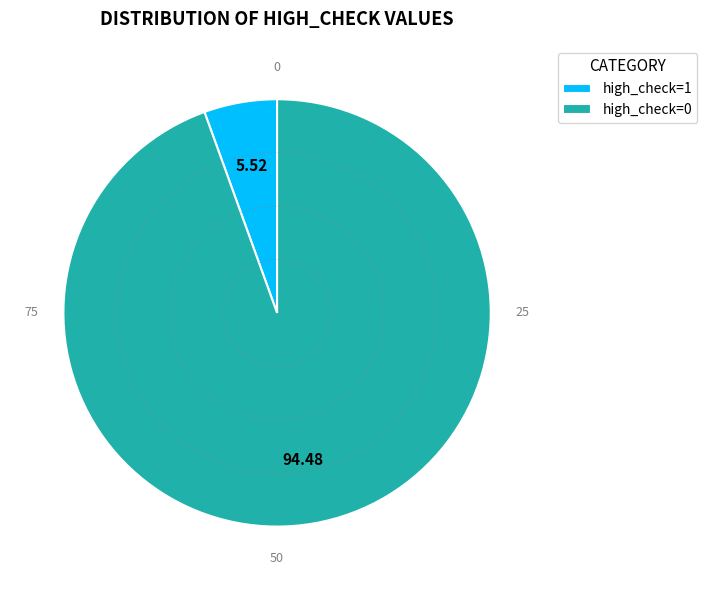

What is the largest slice in the pie chart?

high_check=0